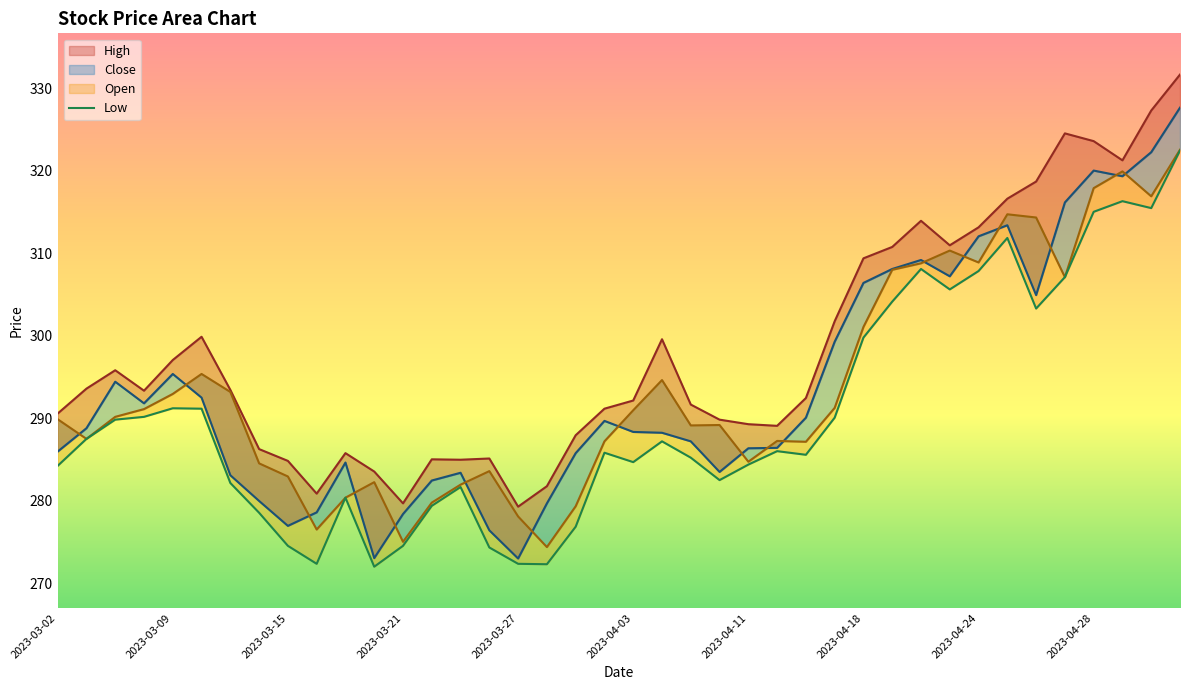

How many points are lower than both their immediate neighbors (excluding endpoints)?

9